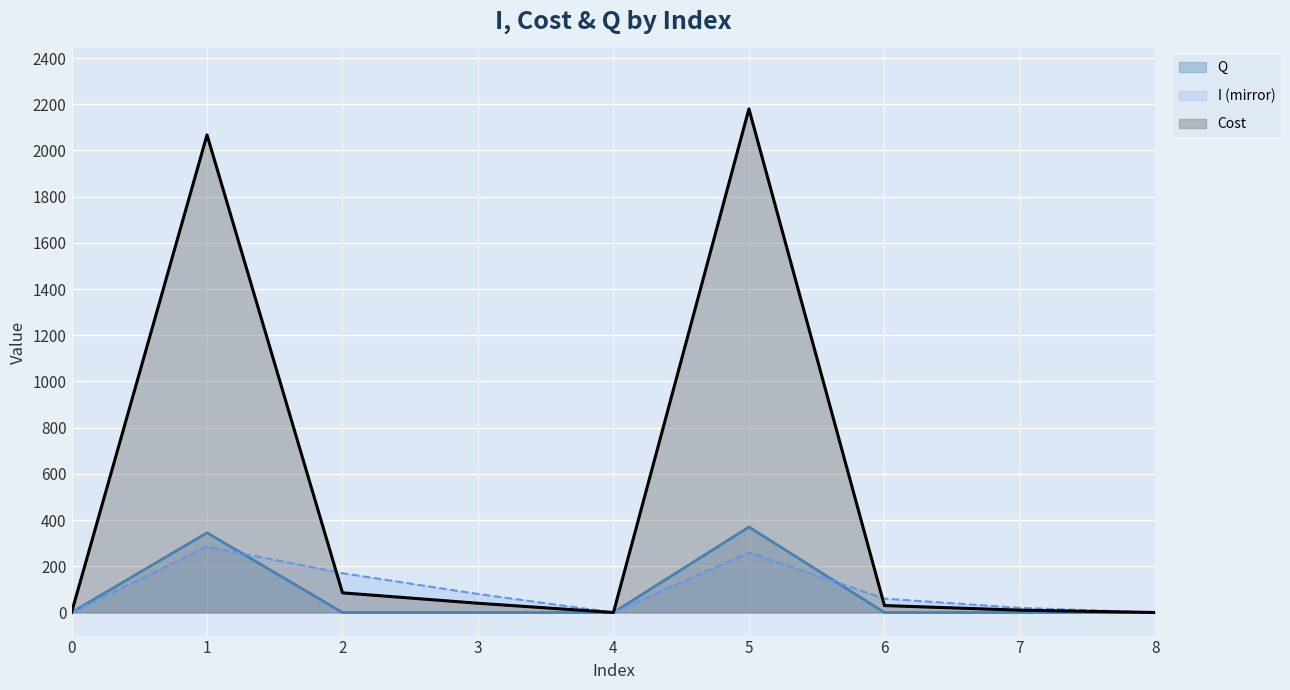

At which label is Q closest to 185?

1